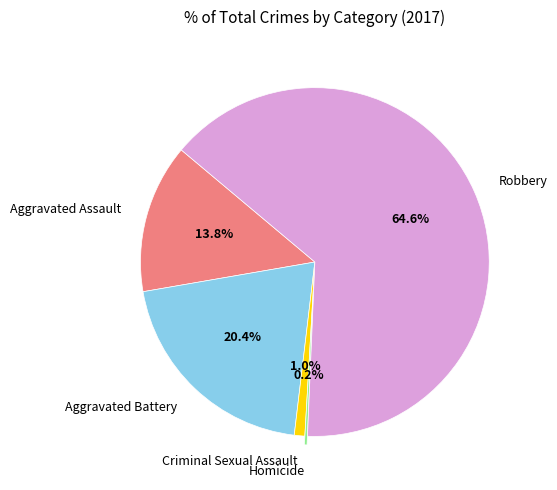

Does any single category account for the majority?

Yes